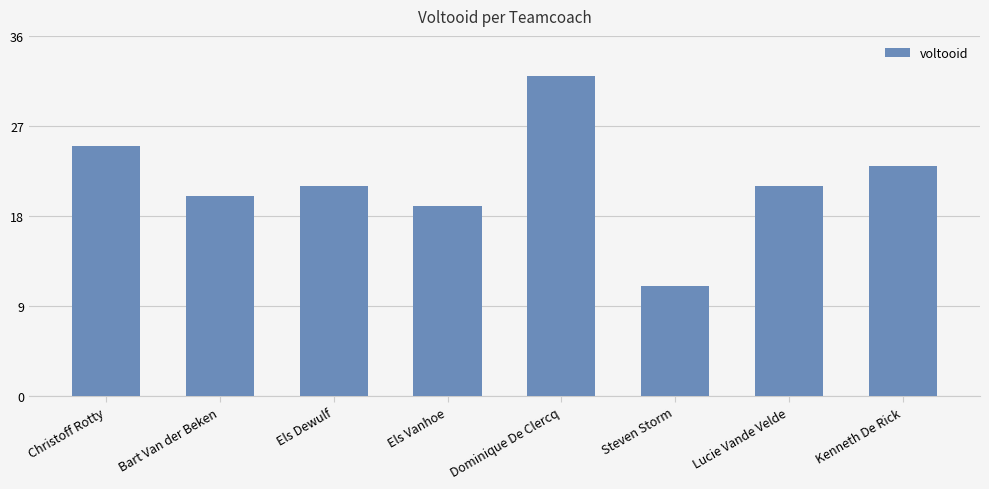

What is the smallest value displayed?

11